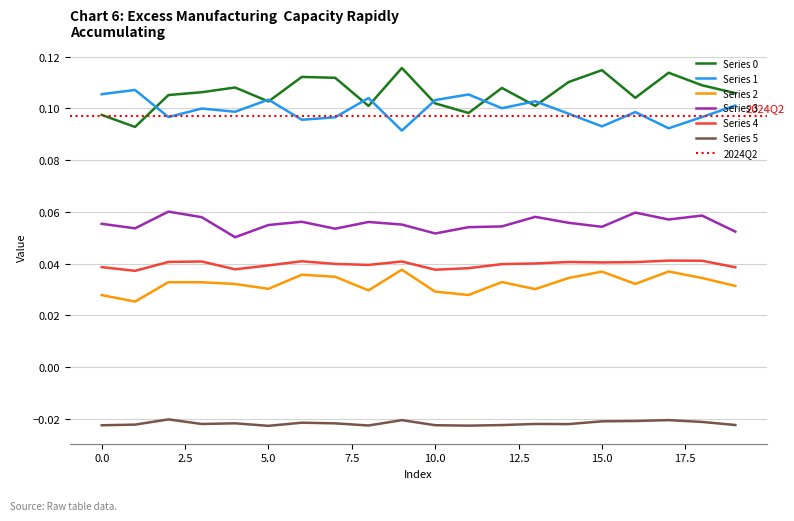

Rank the series at 5 from lowest to highest value.

5, 2, 4, 3, 0, 1